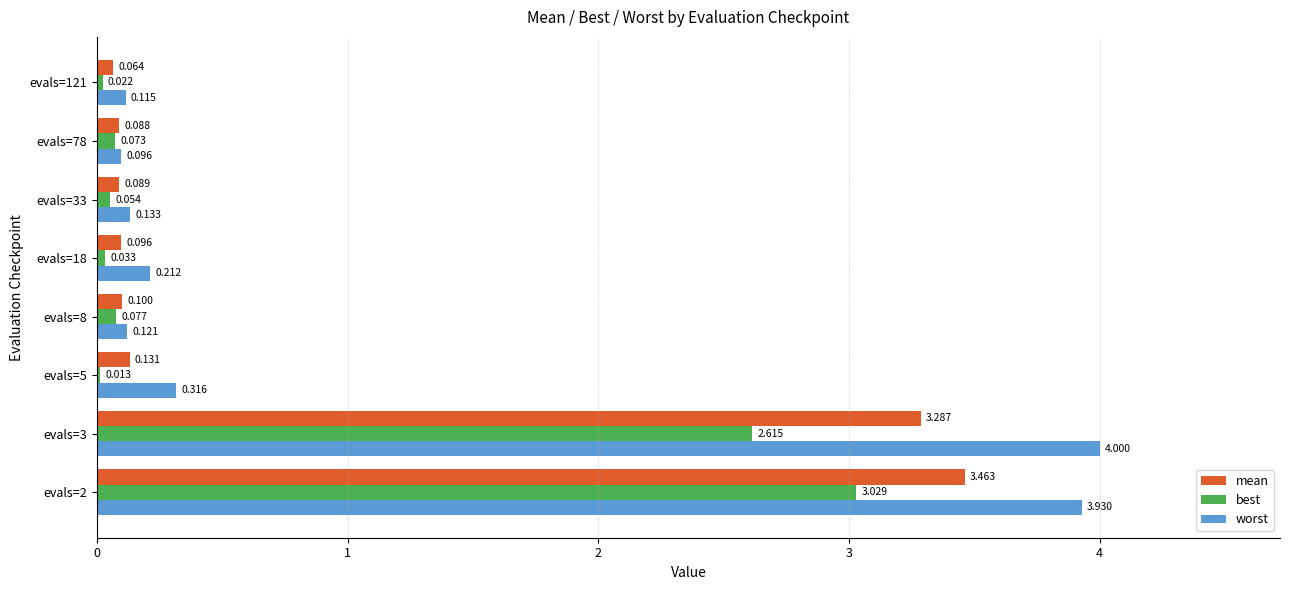

Between evals=18 and evals=33, which series saw the biggest shift?

worst